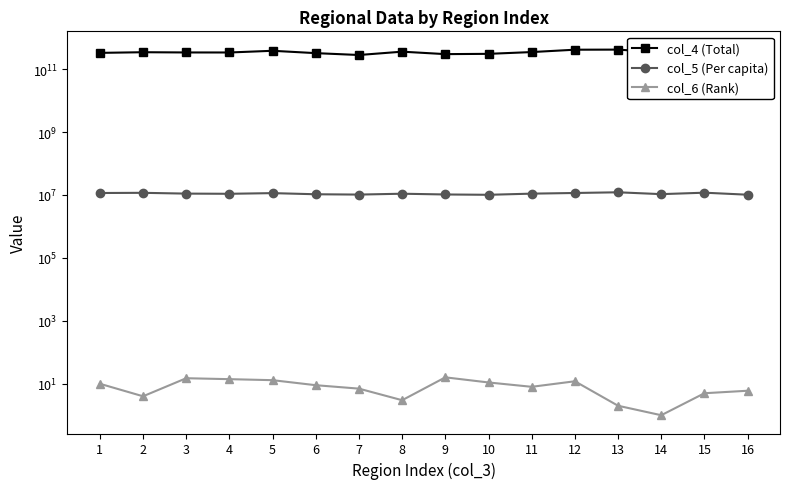

What is the highest value of the col_6 (Rank) series?

16